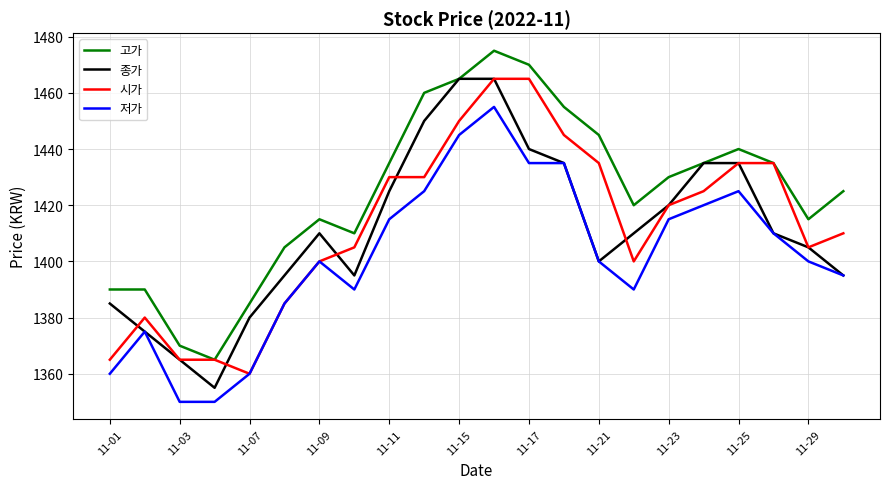

What is the maximum value for 저가?

1455